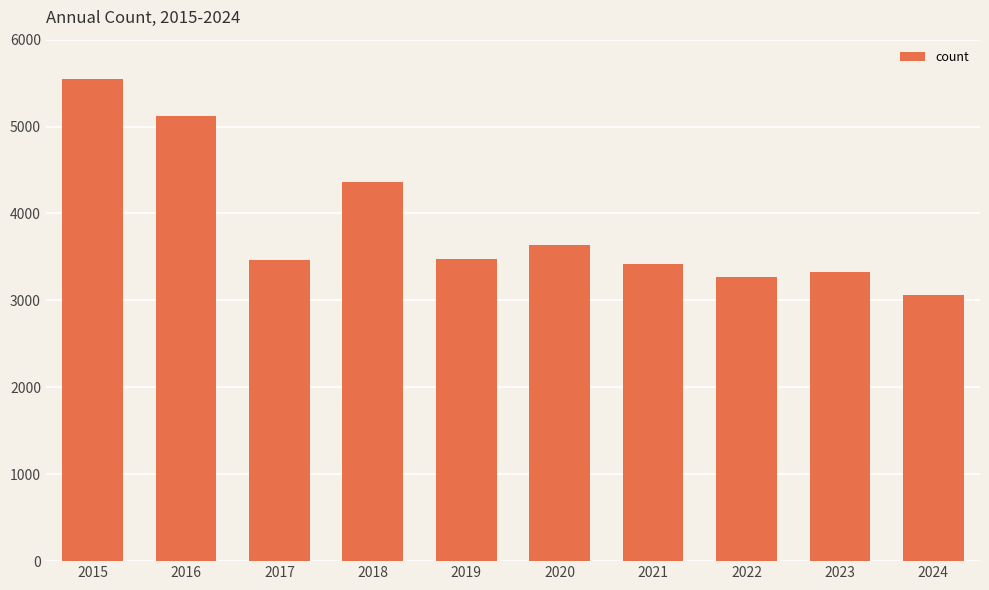

What is the average value?

3868